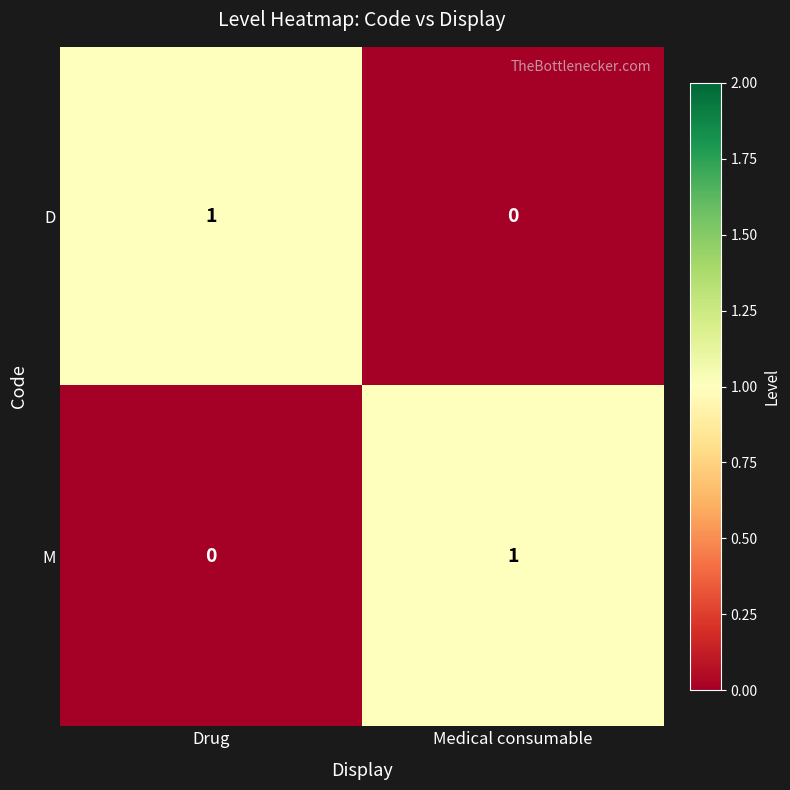

Is the value of M at Drug greater than the value of D at Drug?

No